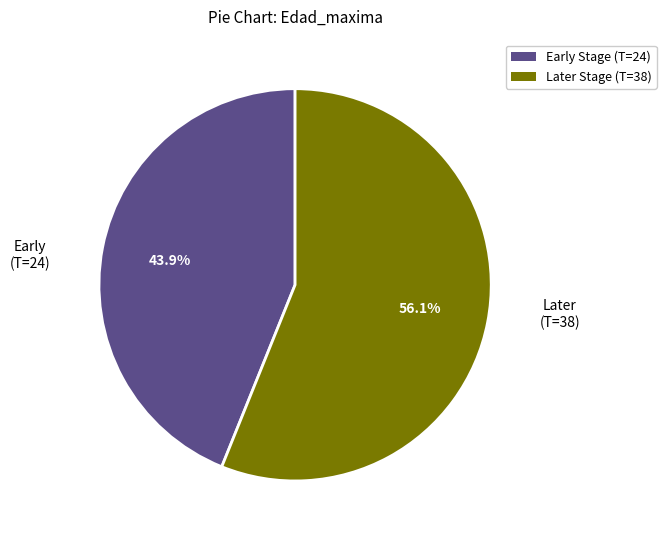

Does Later Stage (T=38) represent more than half of the total?

Yes